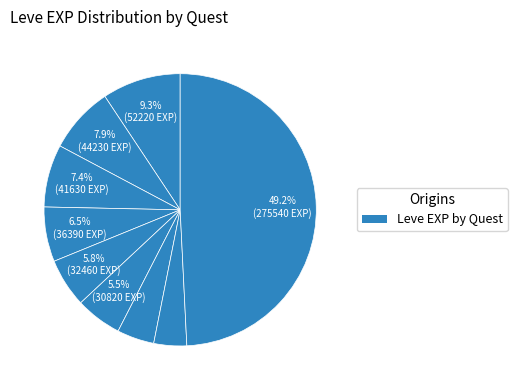

How many segments does this pie chart have?

9